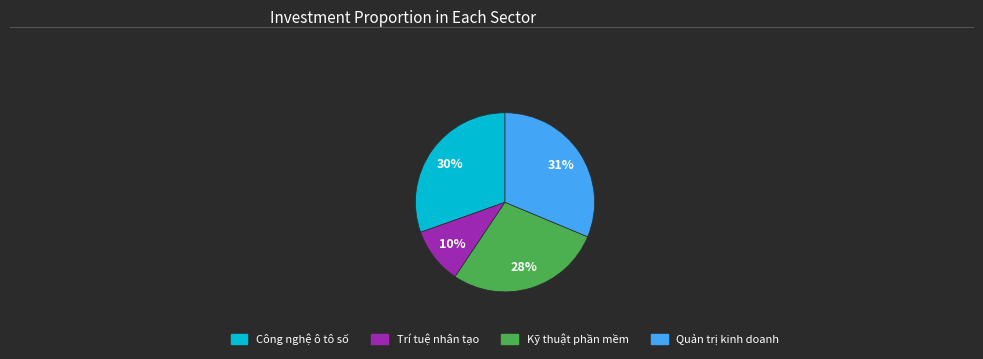

Is there any slice that represents more than half of the pie?

No